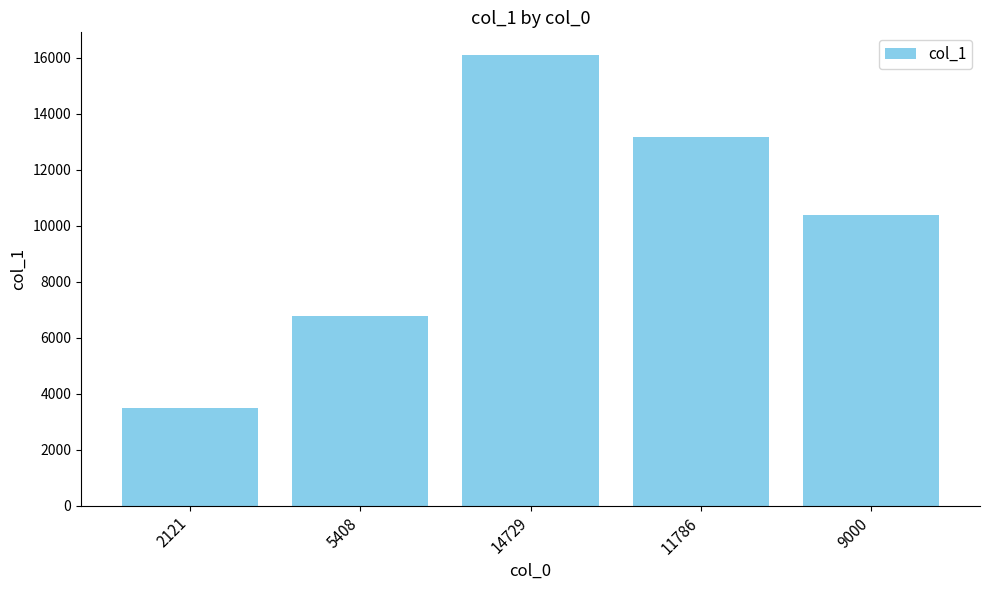

Reading left to right, transcribe all the data shown in this chart.

2121=3501	5408=6788	14729=16109	11786=13166	9000=10380